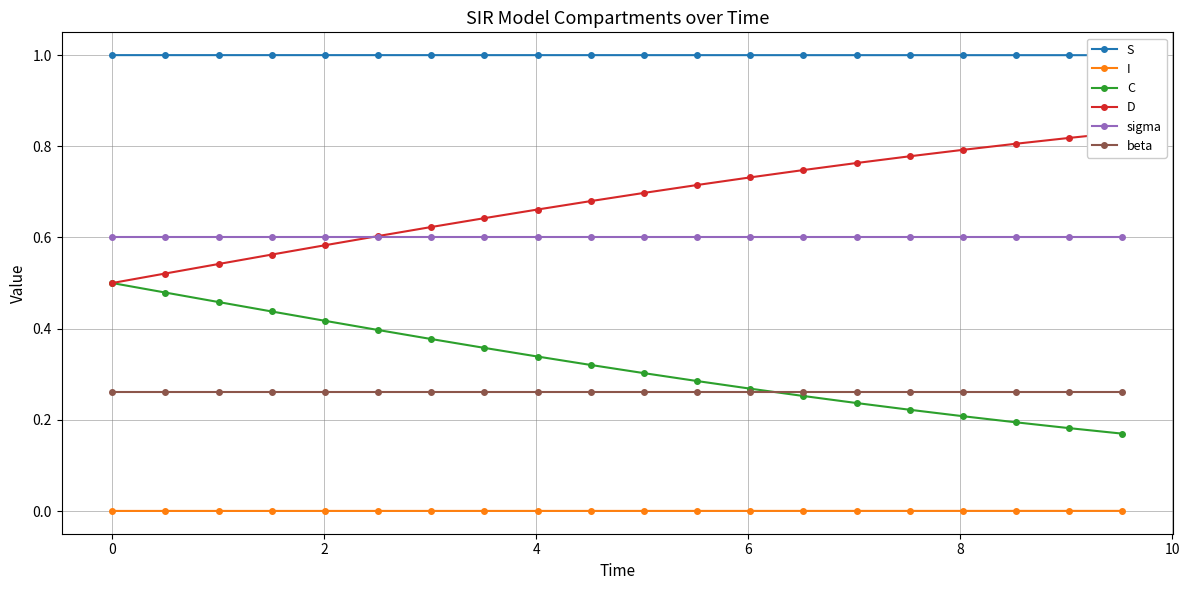

What are all the series names shown in the legend?

S, I, C, D, sigma, beta